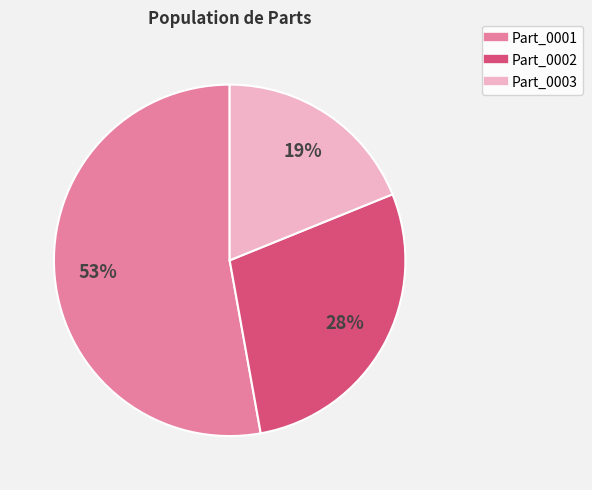

Which category has the smallest portion of the pie?

Part_0003